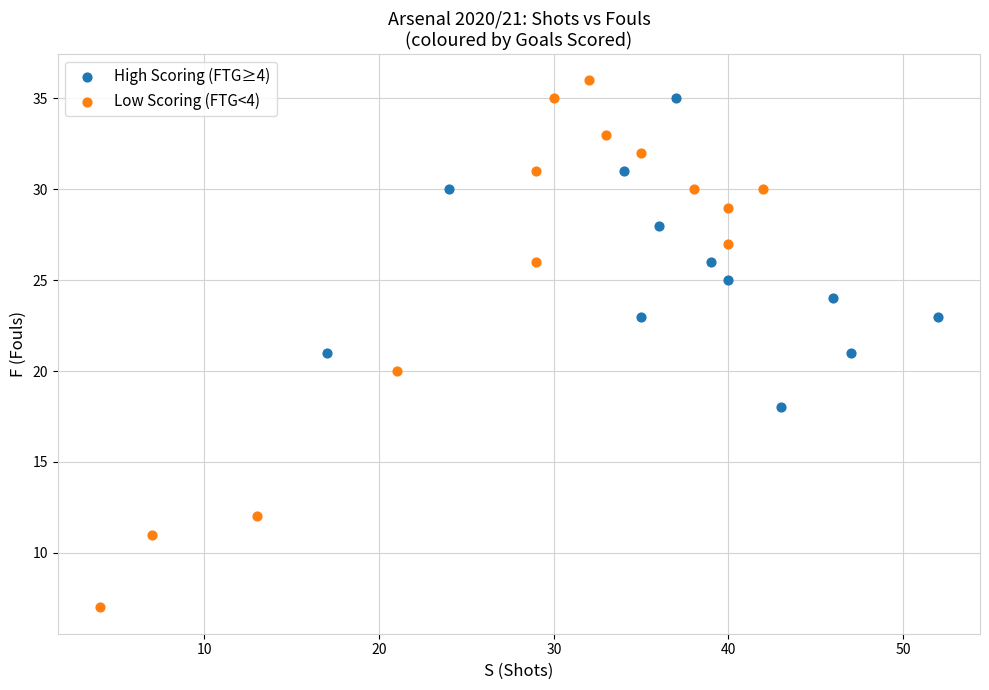

Which series reaches the minimum Y coordinate?

Low Scoring (FTG<4)